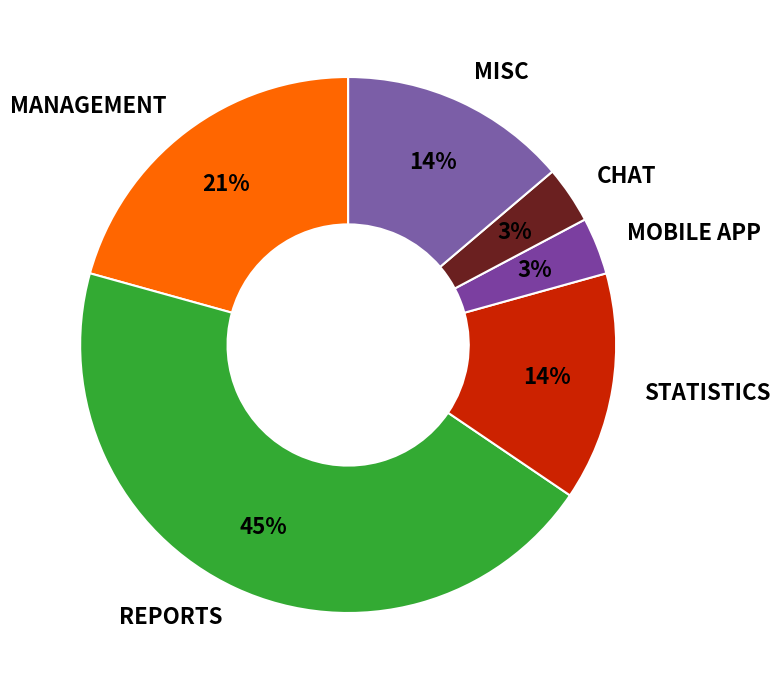

To the nearest percent, what is the combined percentage of MISC and STATISTICS?

28%